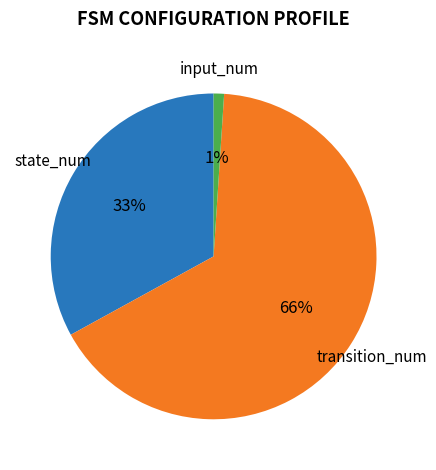

To the nearest percent, what is the average slice percentage?

33%